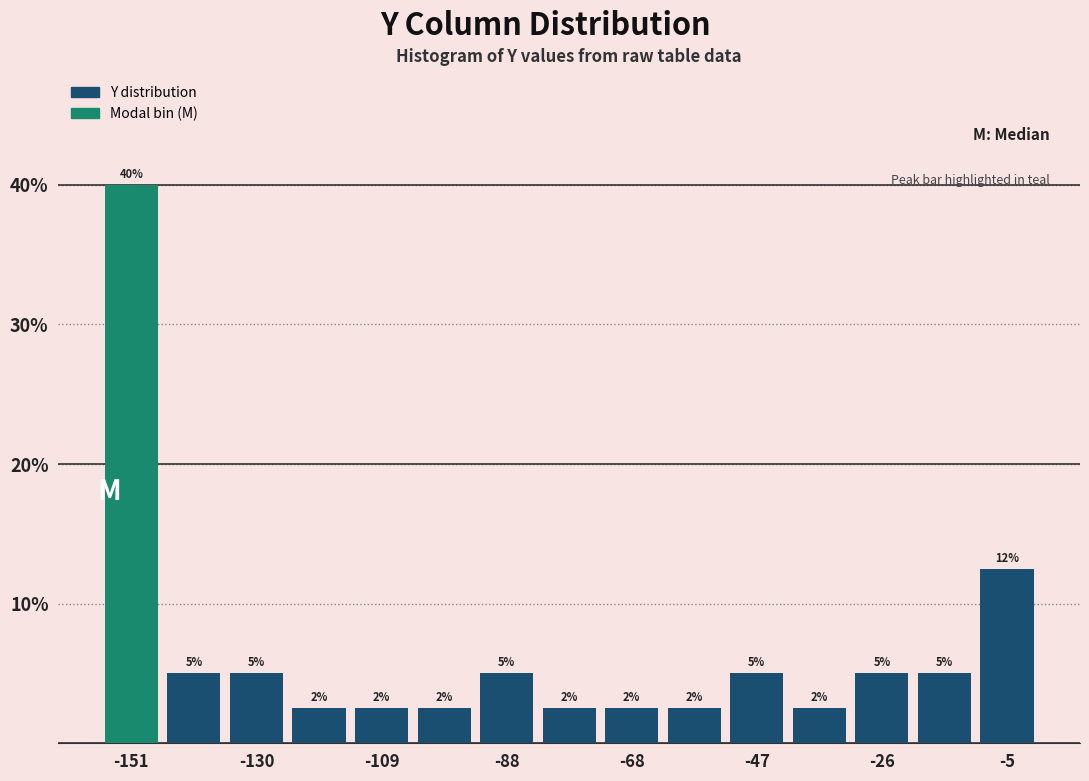

Around what value on the x-axis is the tallest bar? Give the approximate position of its centre, as read against the axis.

-150